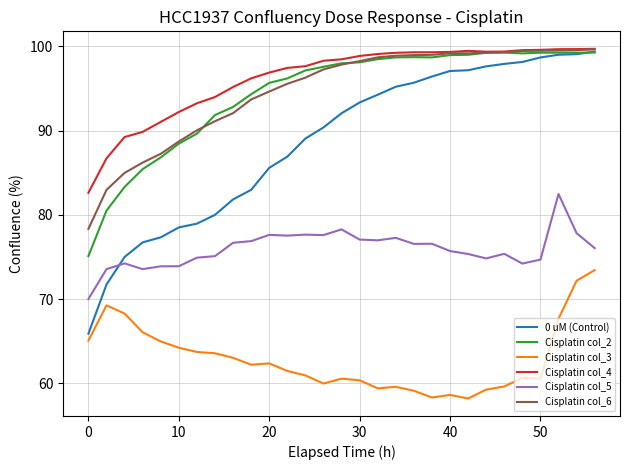

What is the smallest value displayed?

58.2